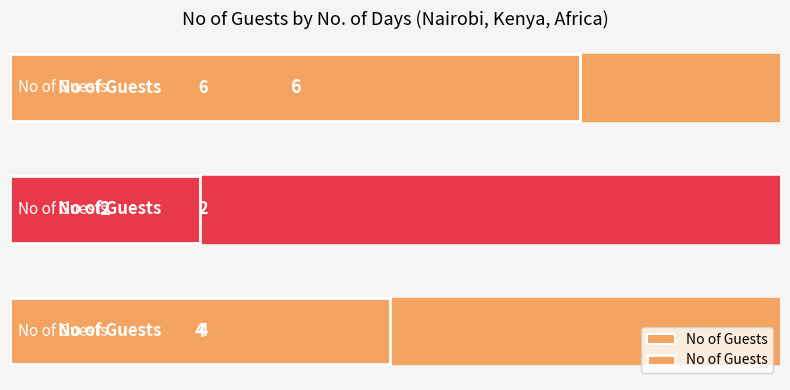

At which label does the data first exceed 4?

2